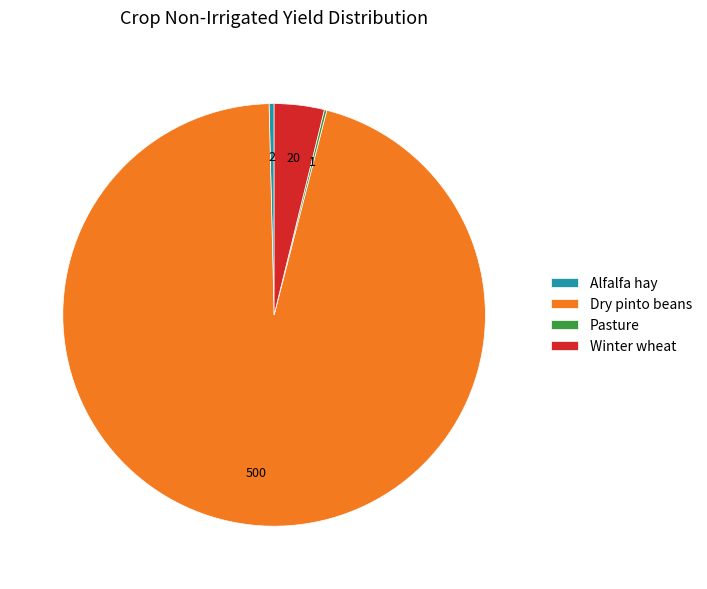

Do Winter wheat and Dry pinto beans together represent more than half of the pie?

Yes